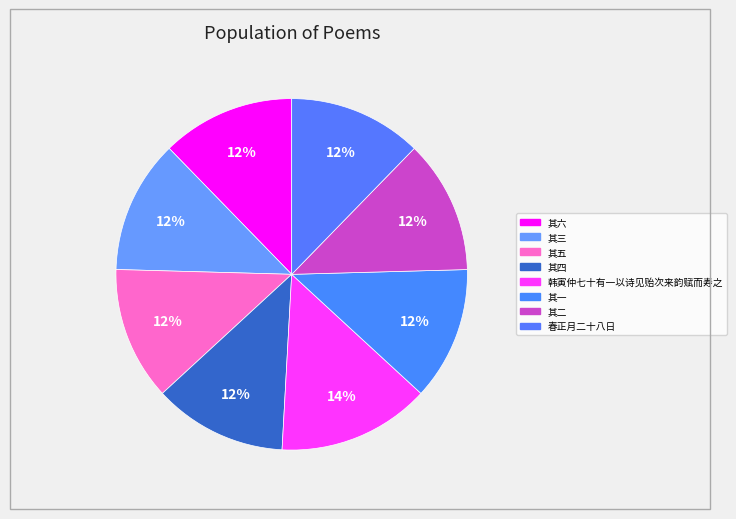

How many slices are in this pie chart?

8